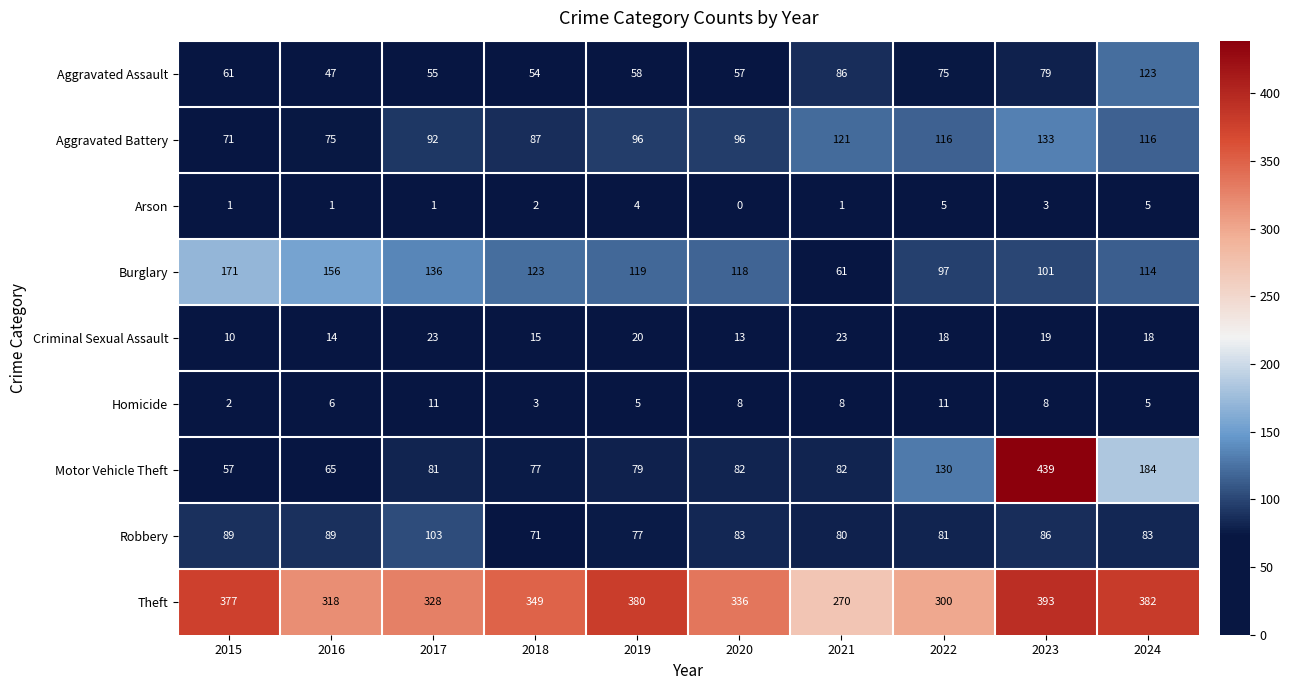

At how many categories does at least one series exceed 400?

1